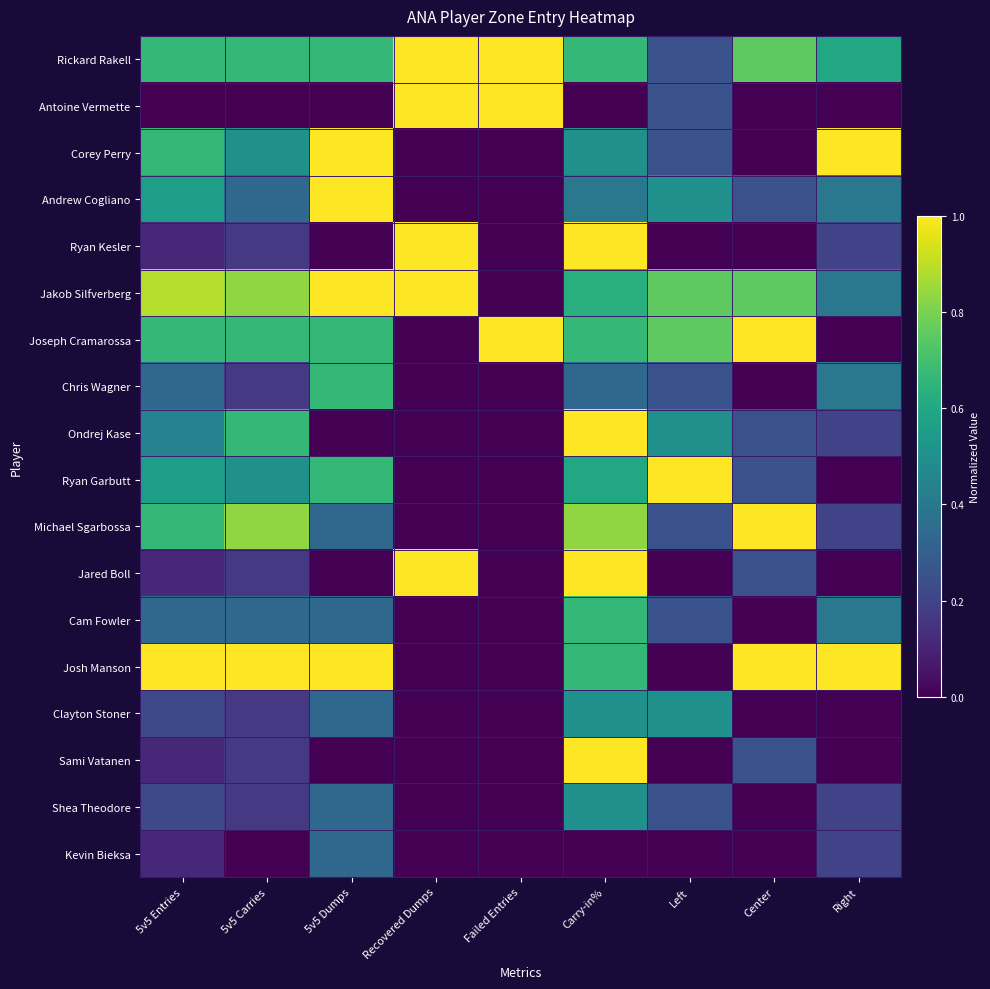

Which has a higher value, Failed Entries or 5v5 Entries?

Failed Entries